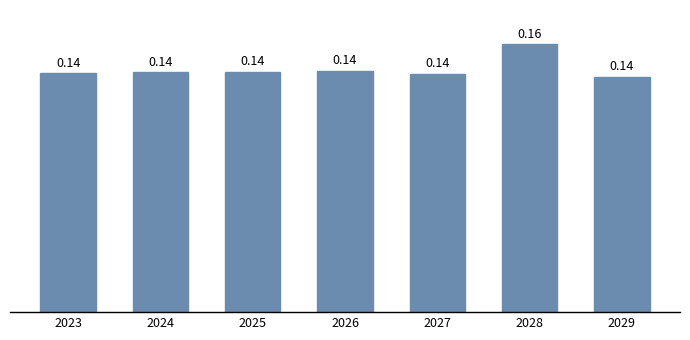

Which has a higher value, 2027 or 2025?

2025